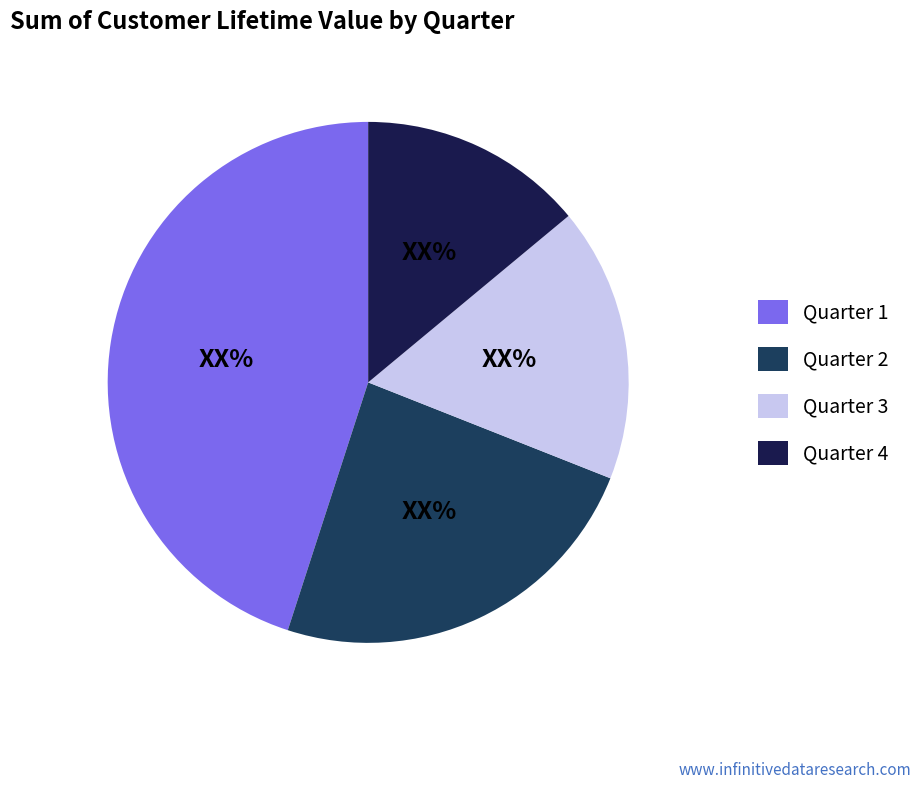

How many segments does this pie chart have?

4